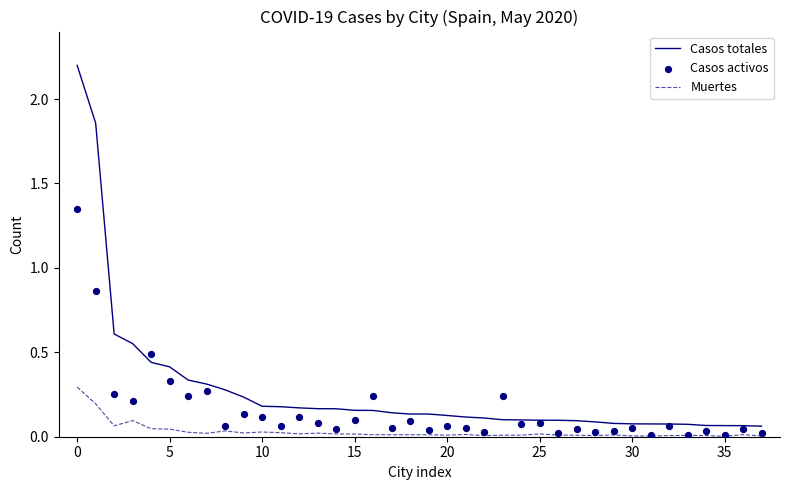

Which series reaches the maximum Y coordinate?

Casos totales